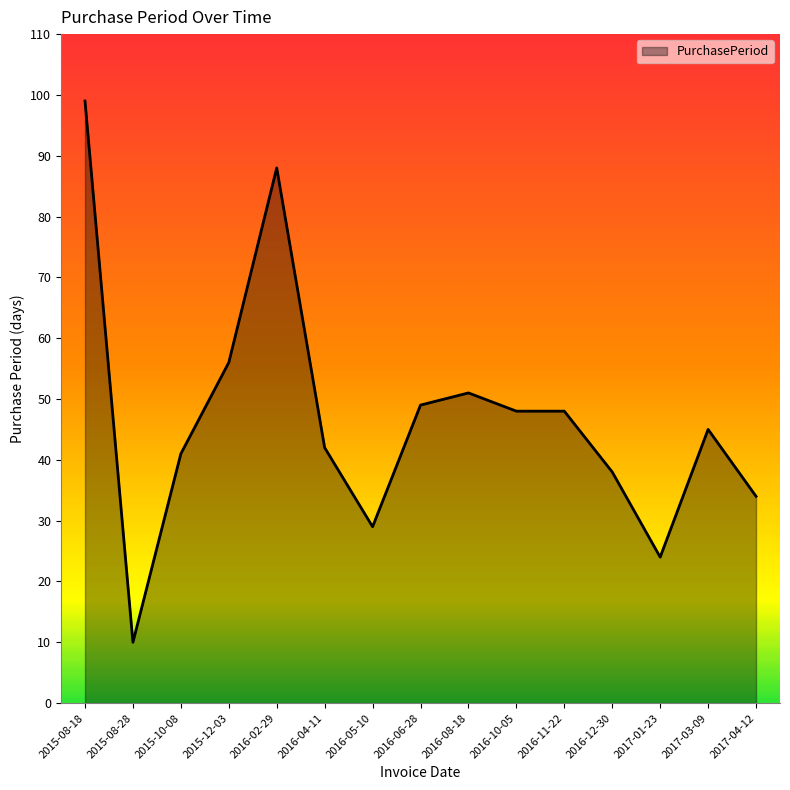

What position from the right is 2016-06-28?

8